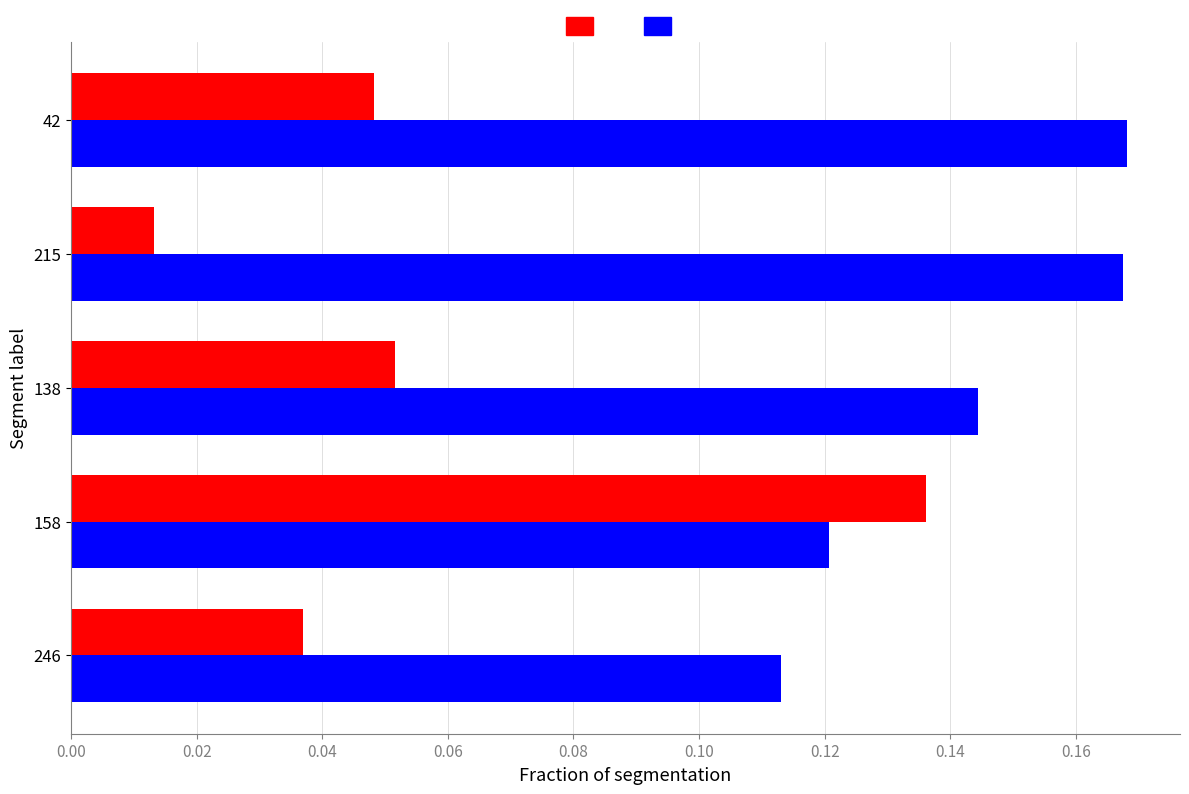

At which category is the sum across all series the highest?

158